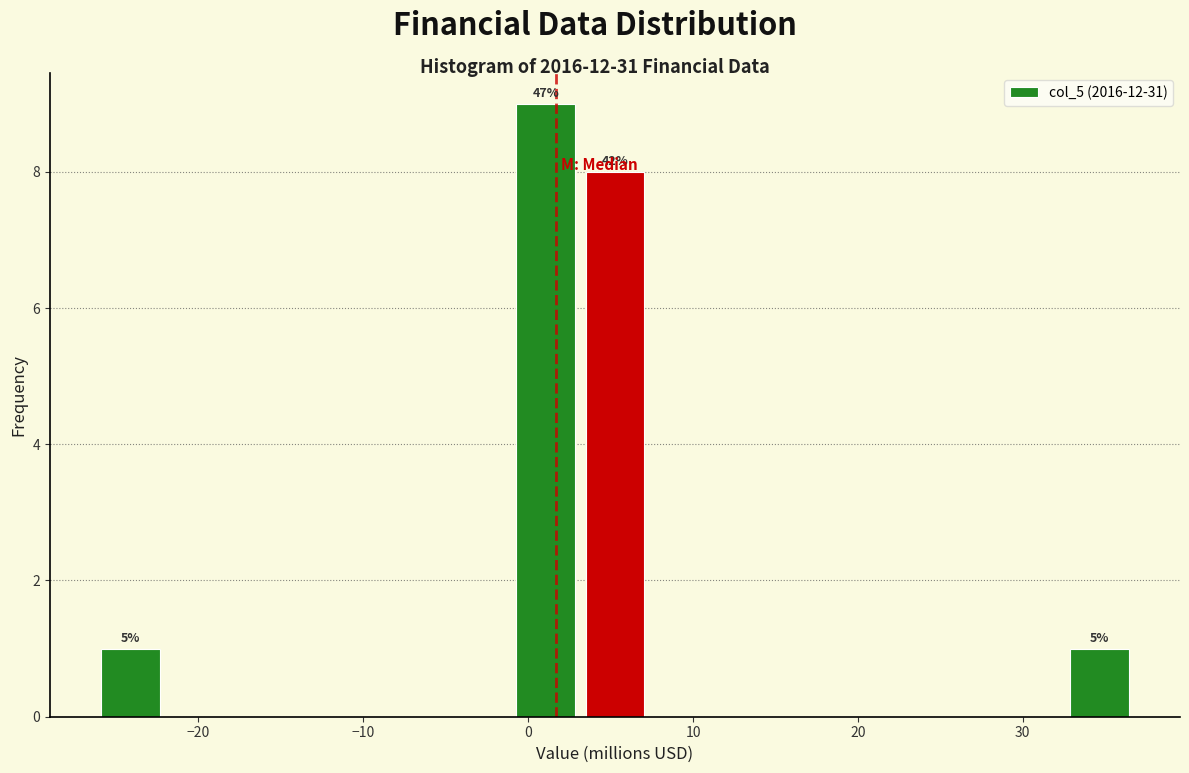

Which range on the x-axis has the tallest bar?

-1 to 3